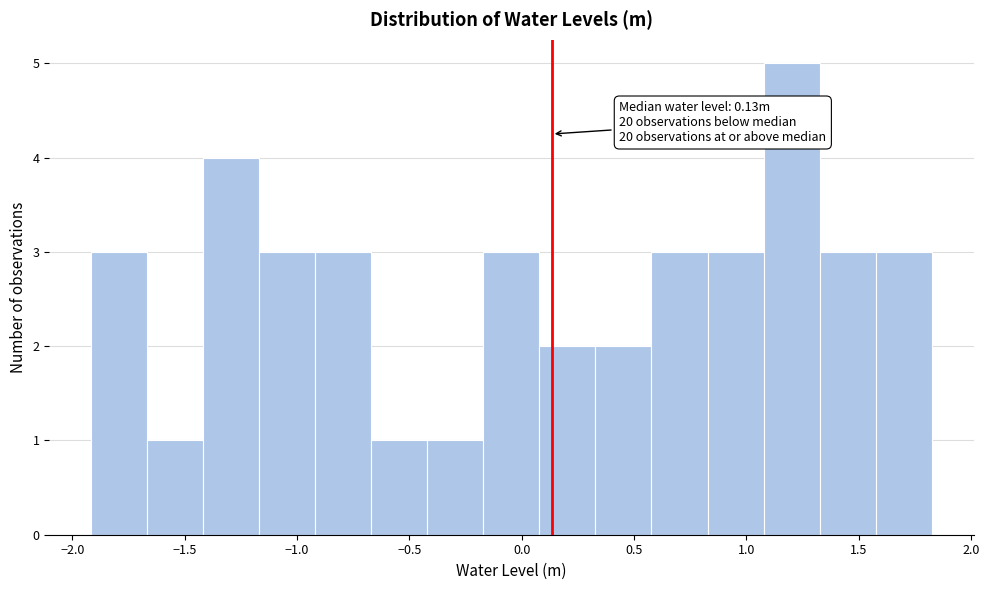

Which range on the x-axis has the tallest bar?

1.10 to 1.35